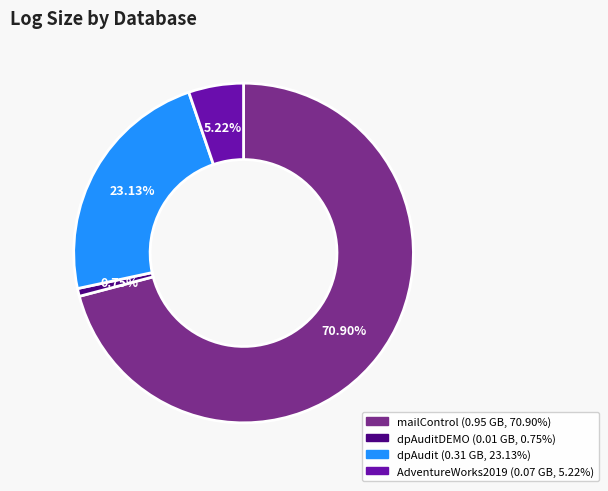

Is there a majority slice in this chart?

Yes